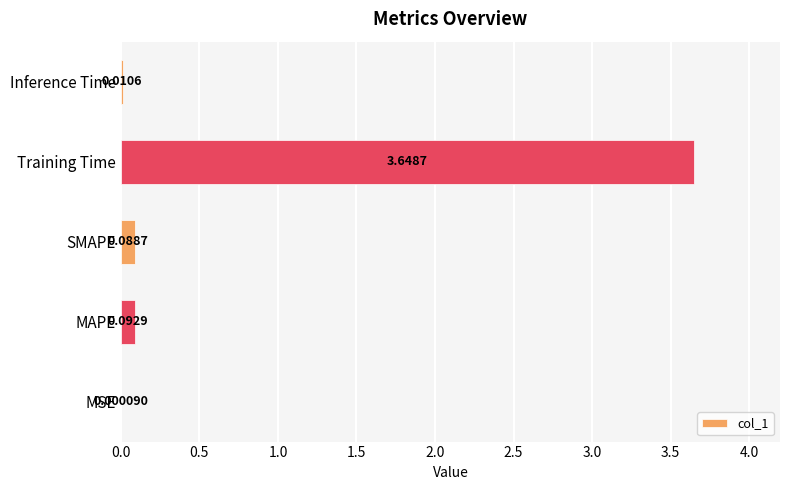

What is the sum of all values?

3.8